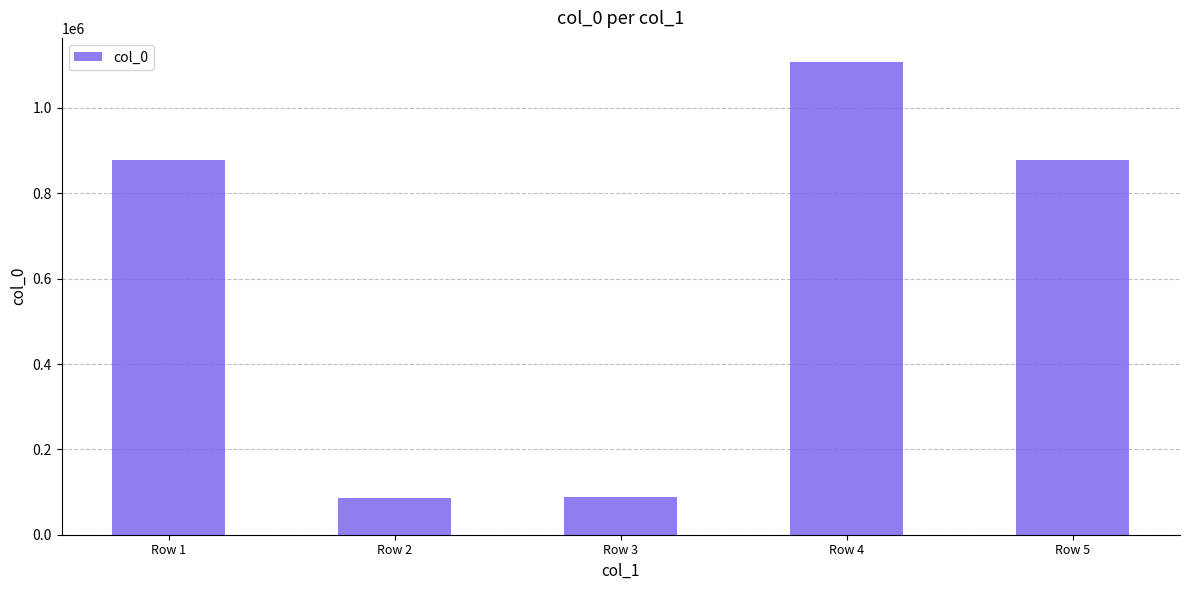

What is the difference between the second highest and second lowest values?

788765